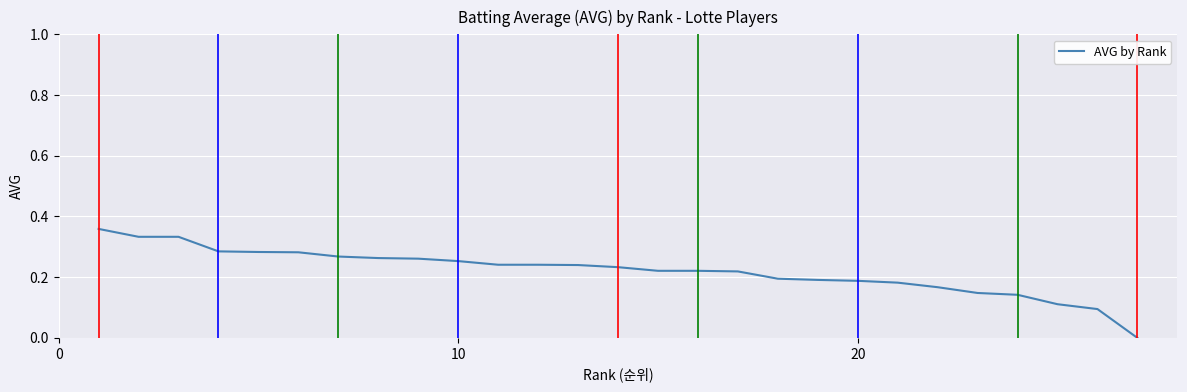

How many distinct data groups are displayed?

1